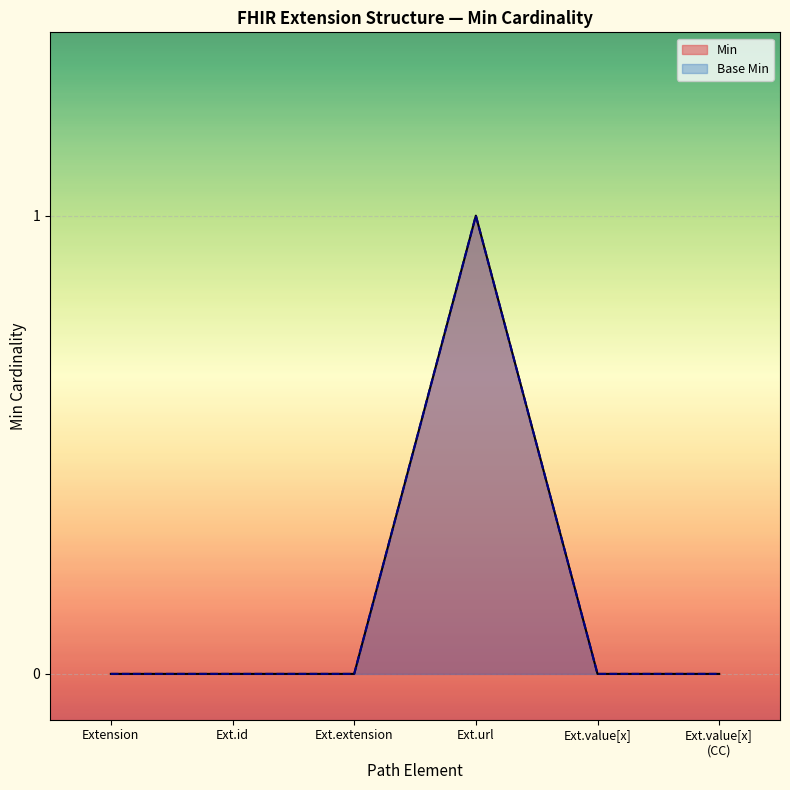

Rank the series at Ext.id from highest to lowest value.

Min, Base Min